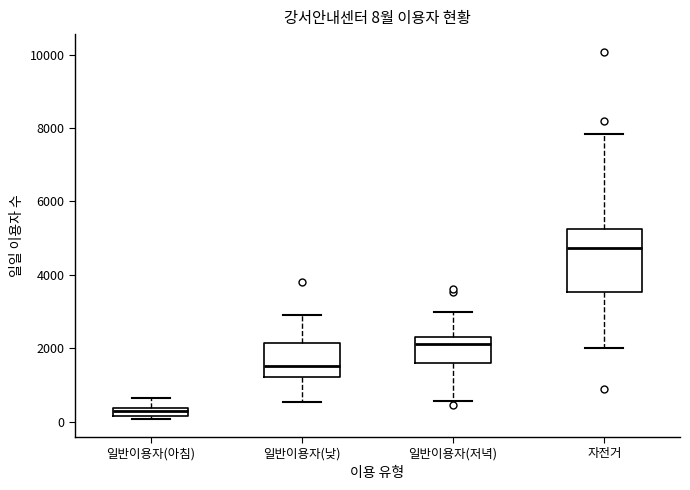

Which box's median line is the lowest?

일반이용자(아침)